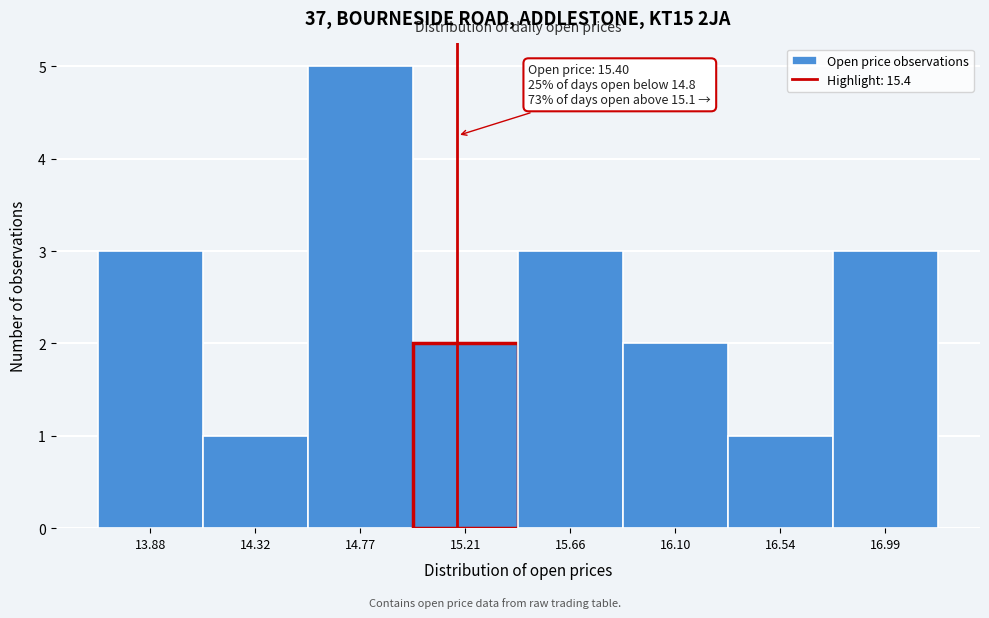

Reading left to right, what are all the values shown in this chart?

3	1	5	2	3	2	1	3